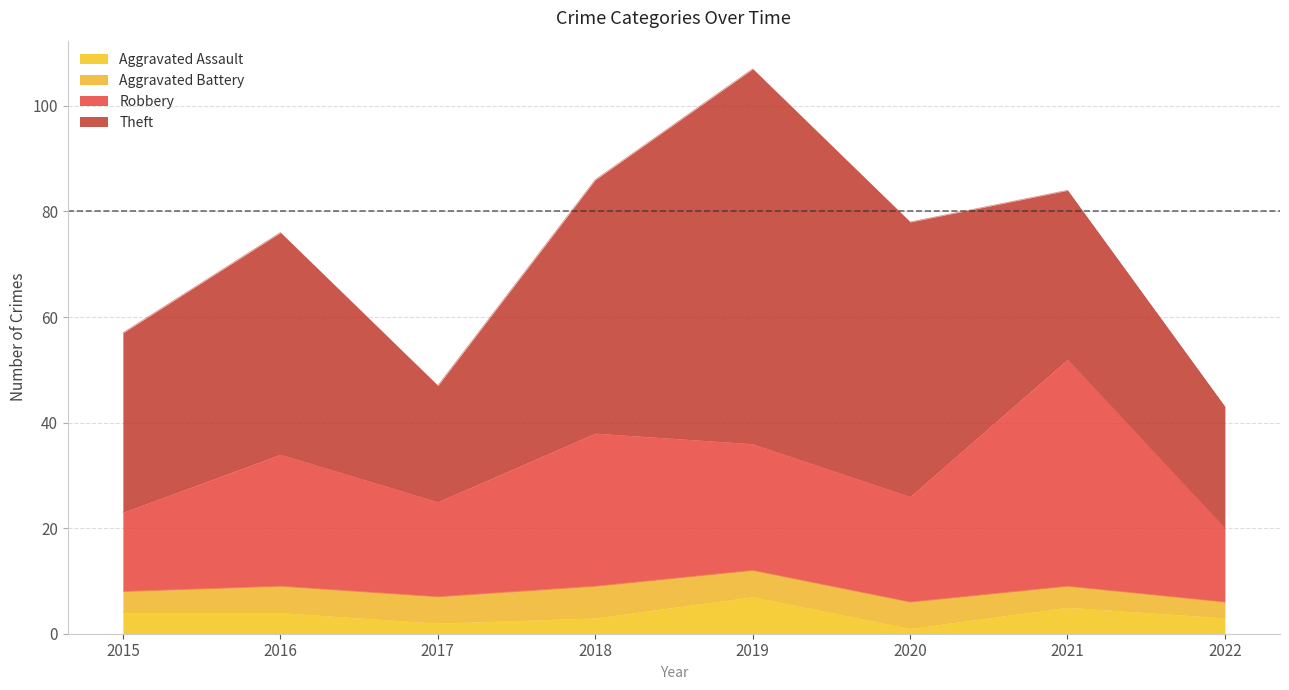

At which category is the sum across all series the highest?

2019